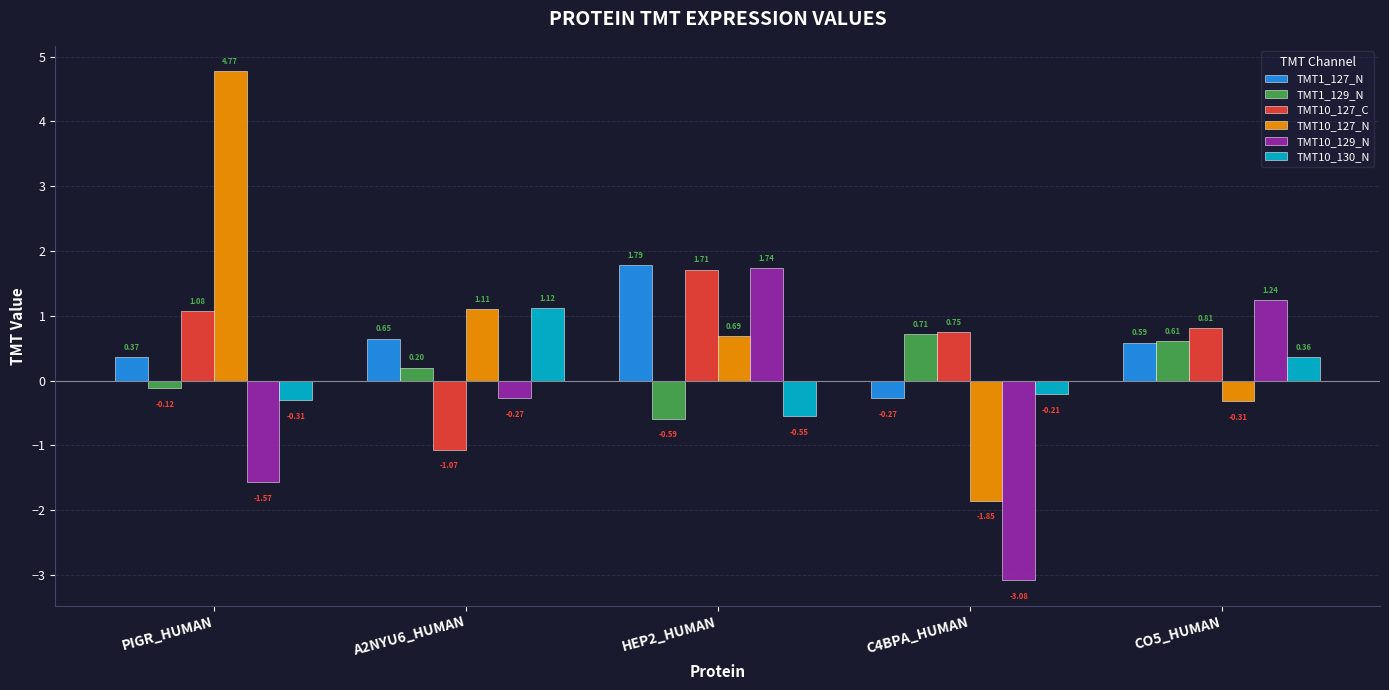

How many series are shown in this chart?

6